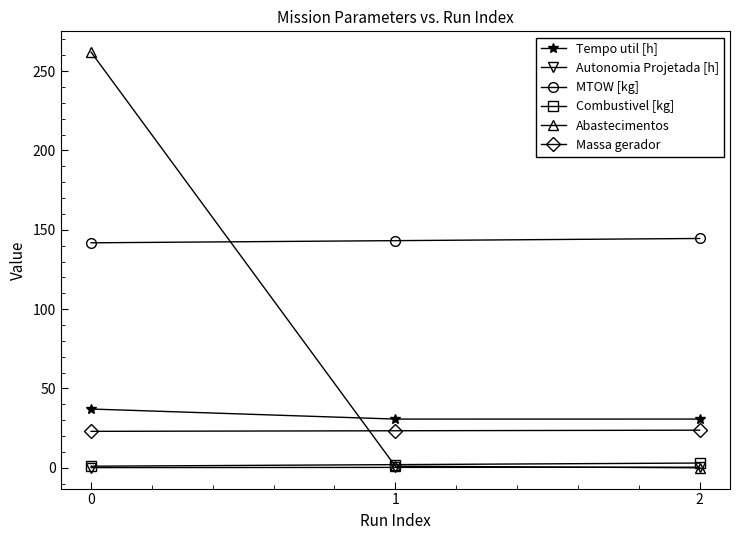

Read the Massa gerador value at 1.

23.3